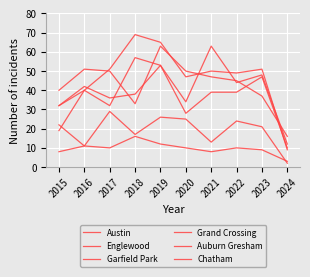

The value of Garfield Park at 2015 is 8. True or false?

False